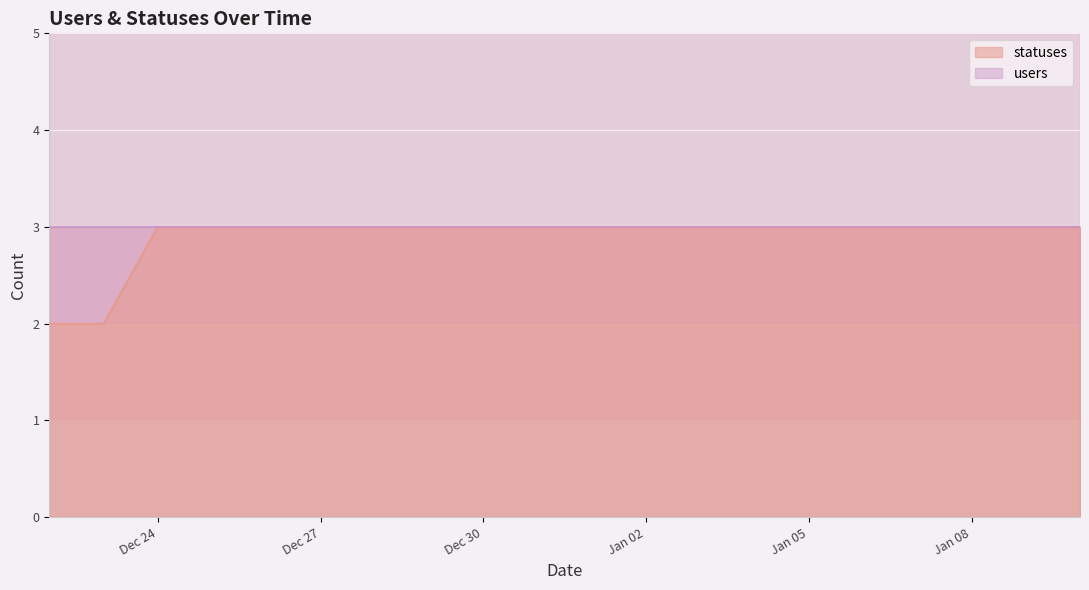

True or false: the data shows 4 at 2023-01-01.

False